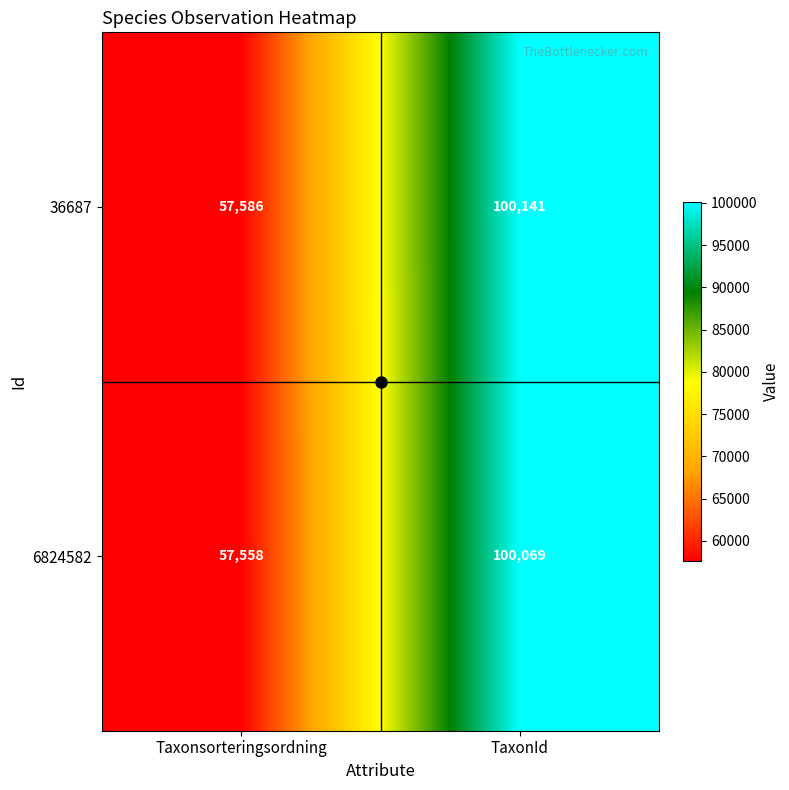

Is it true that 6824582 equals 100069 at TaxonId?

True